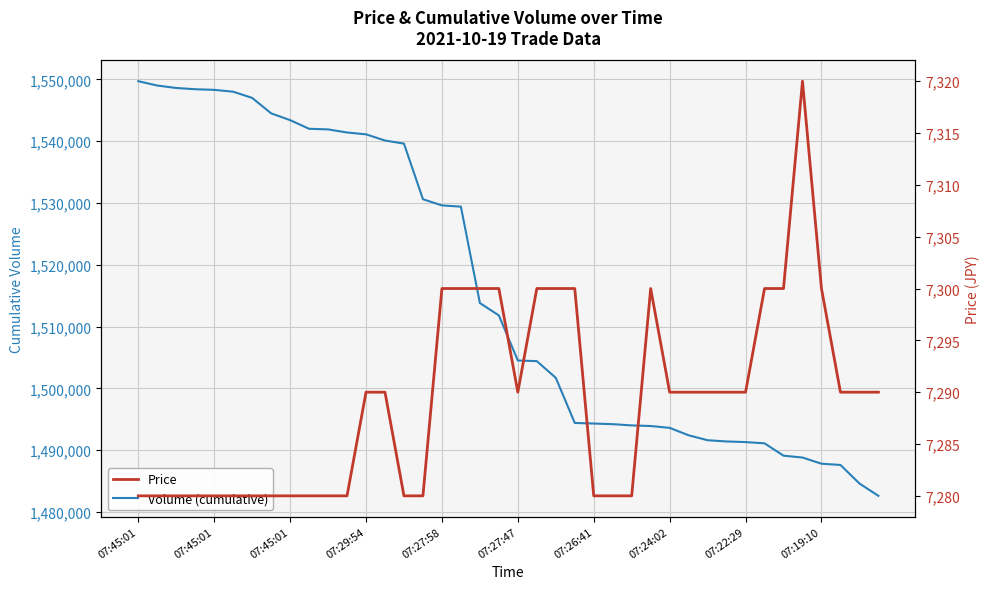

Count the number of categories in the chart.

40